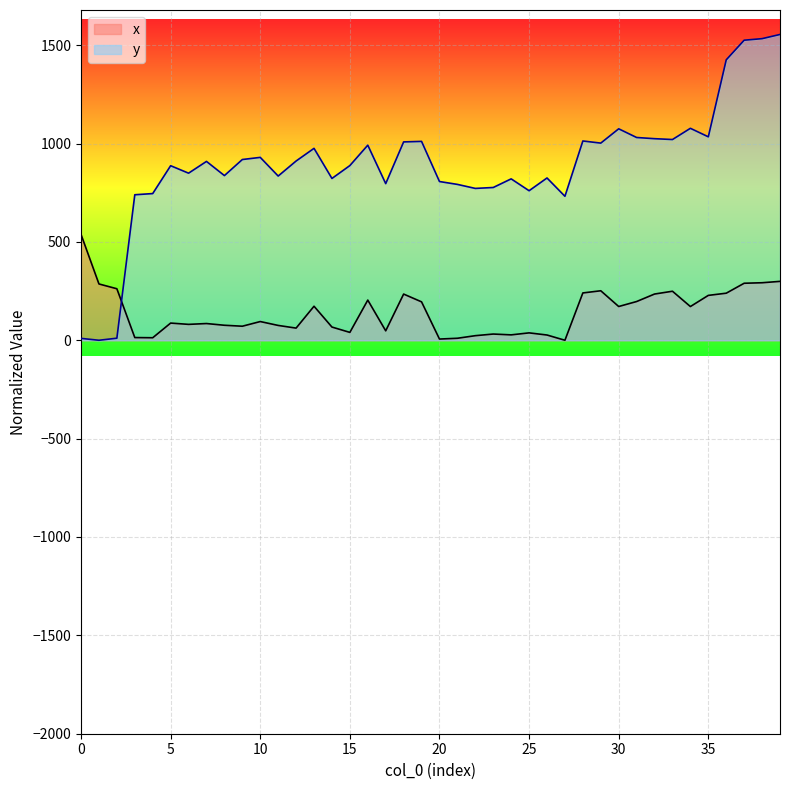

What value does the x series have at 25?

37.6